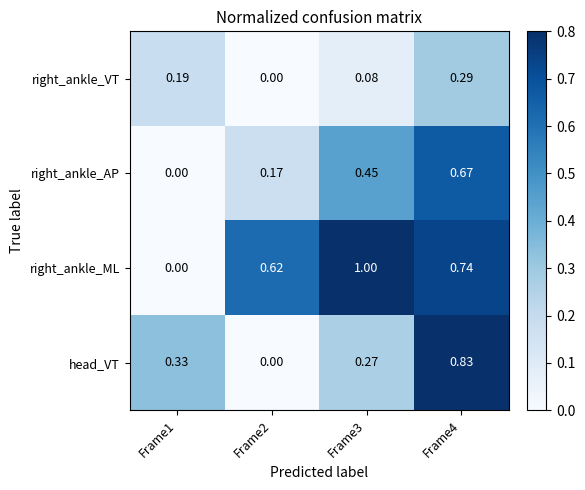

Which series has the largest range (max minus min)?

right_ankle_ML